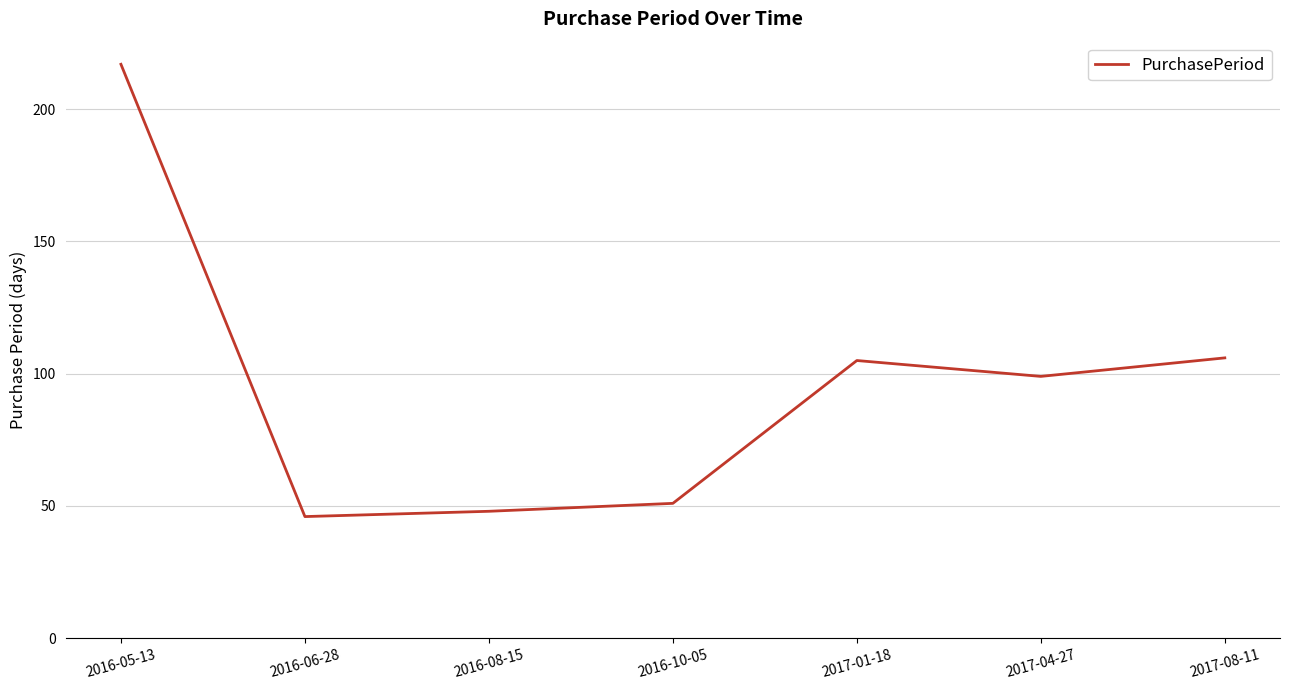

What is the ratio of the value at 2016-05-13 to the value at 2017-01-18?

2.1